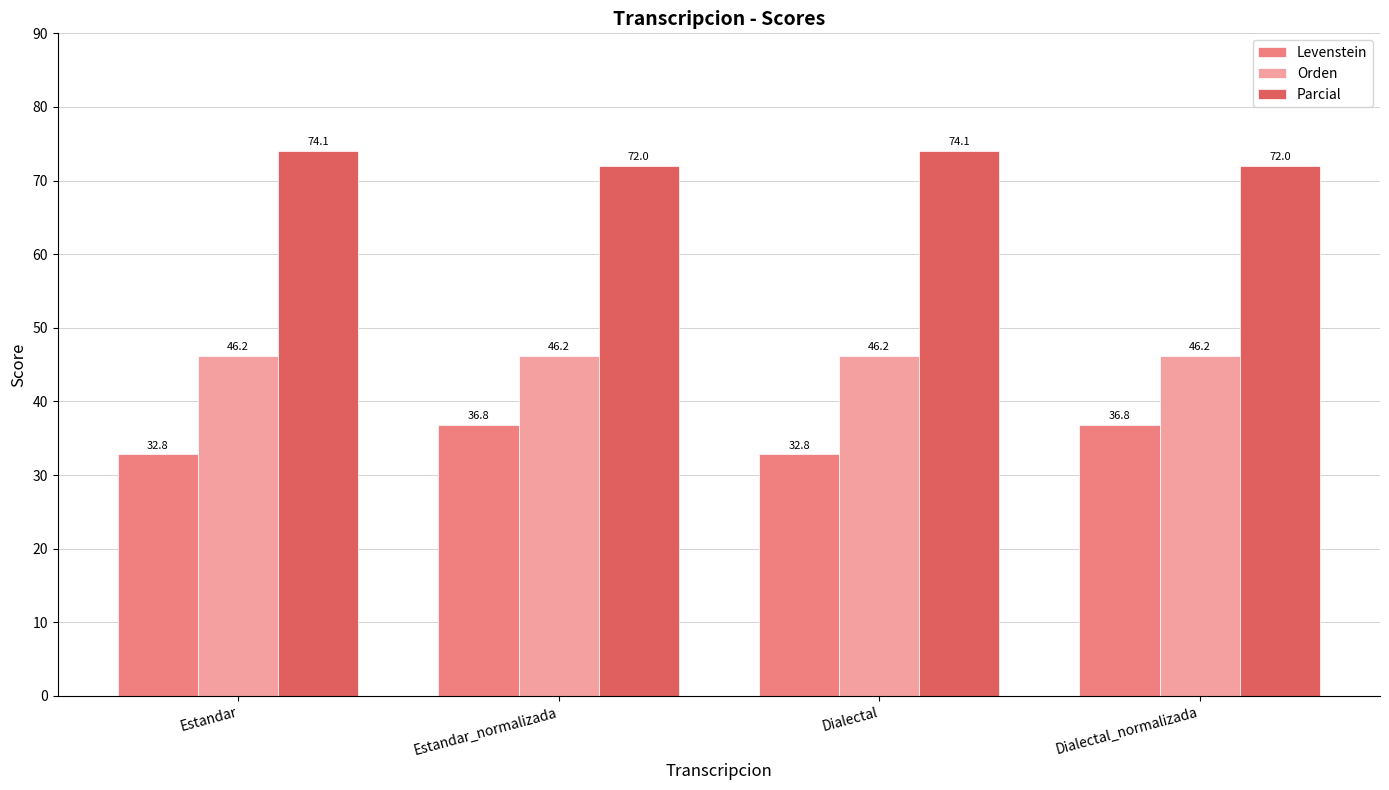

Rank the series at Dialectal from lowest to highest value.

Levenstein, Orden, Parcial